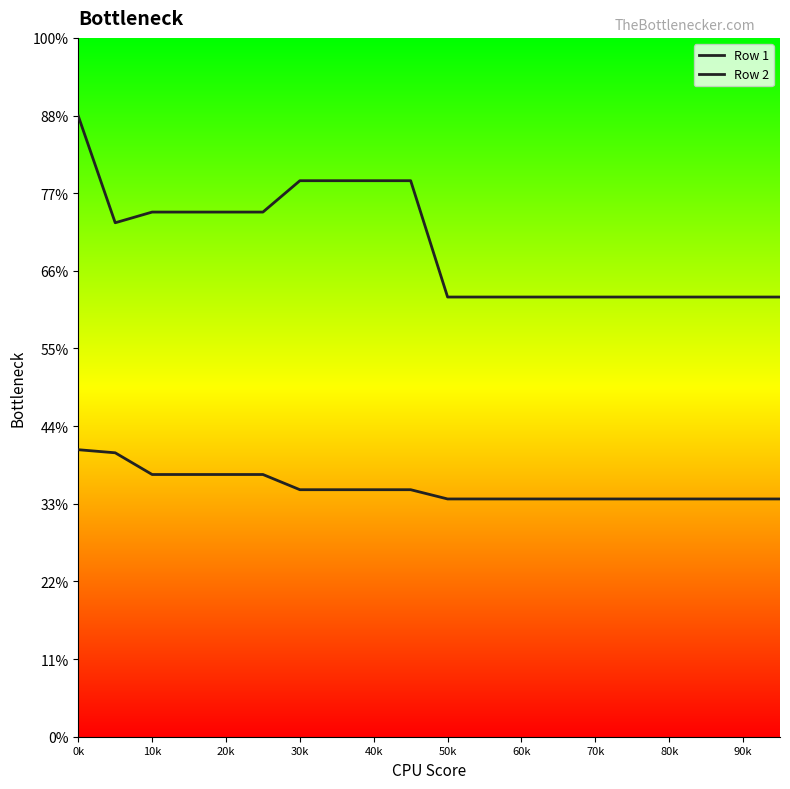

The value of Row 2 at 13 is 283.1. True or false?

True